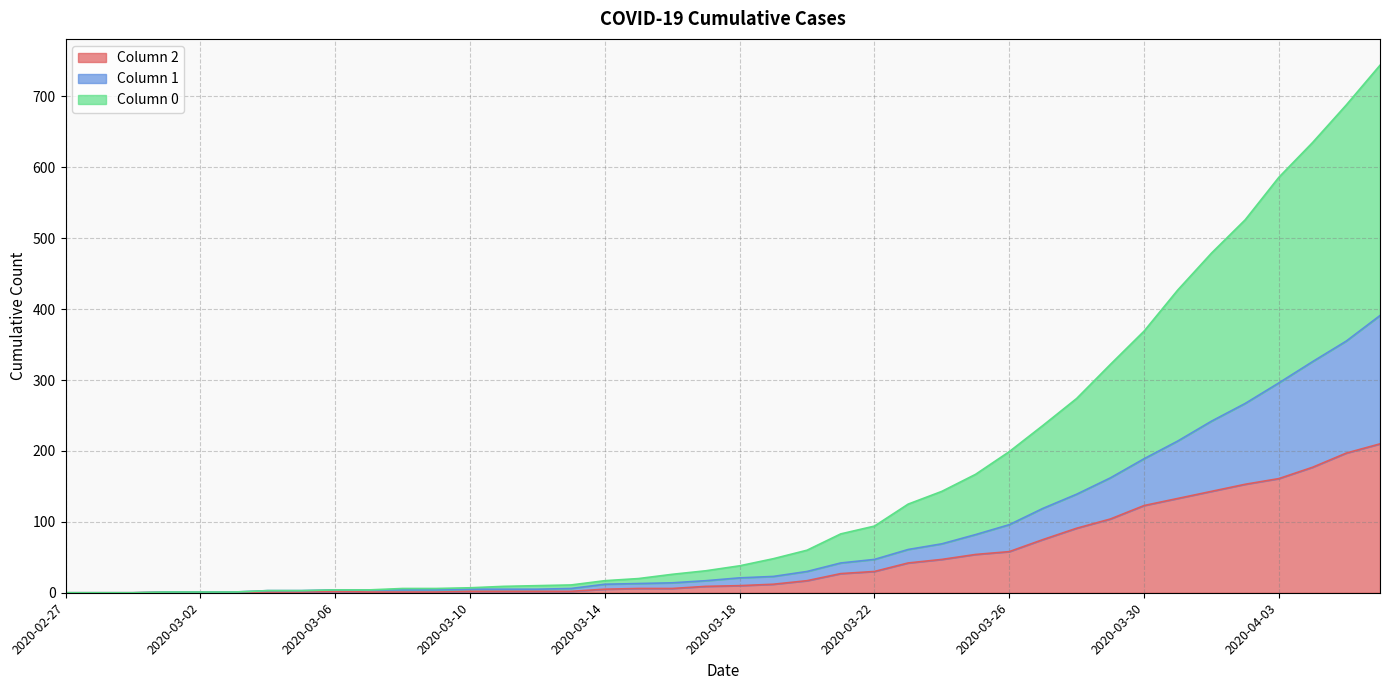

What is the sum of the 2 values at 2020-03-11 and 2020-03-23?

44